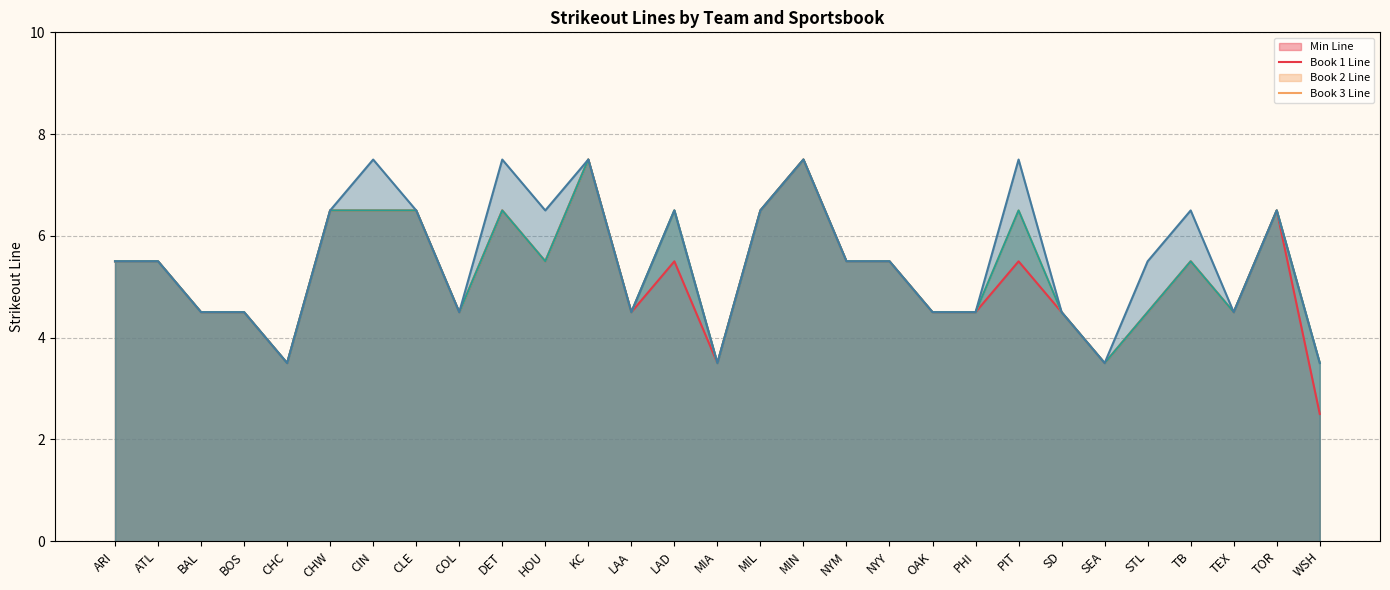

Does the chart have visible grid lines?

Yes